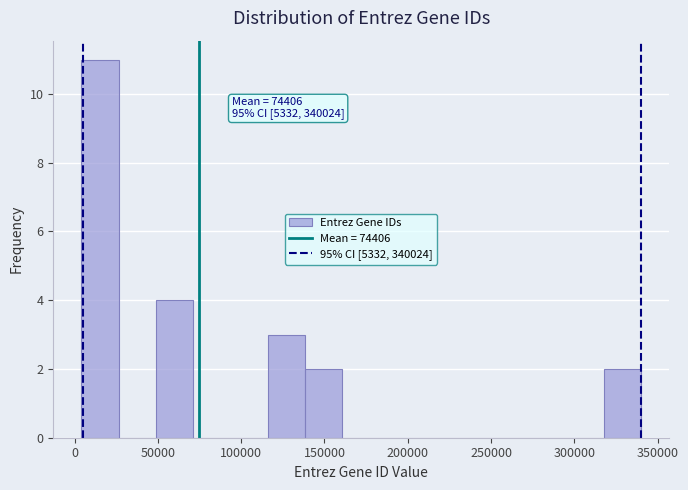

Which range on the x-axis has the tallest bar?

5000 to 25000